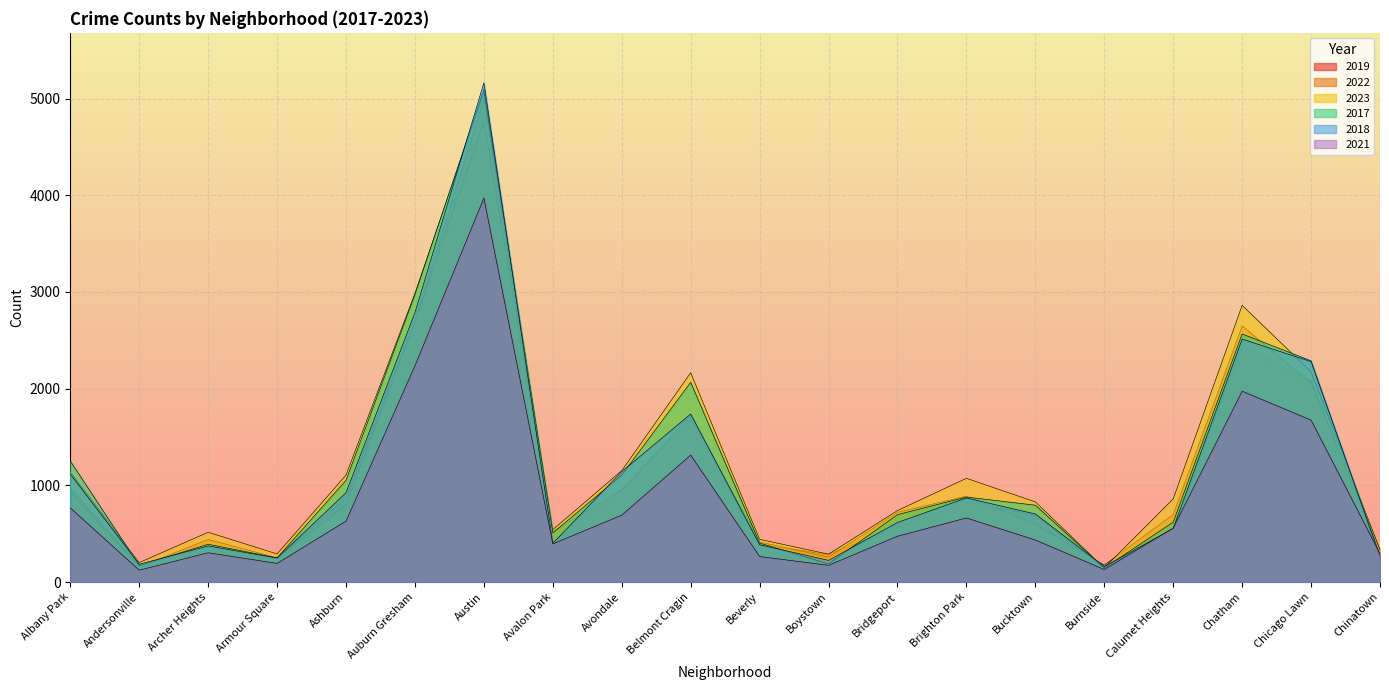

Which series has the largest total across all categories?

2023